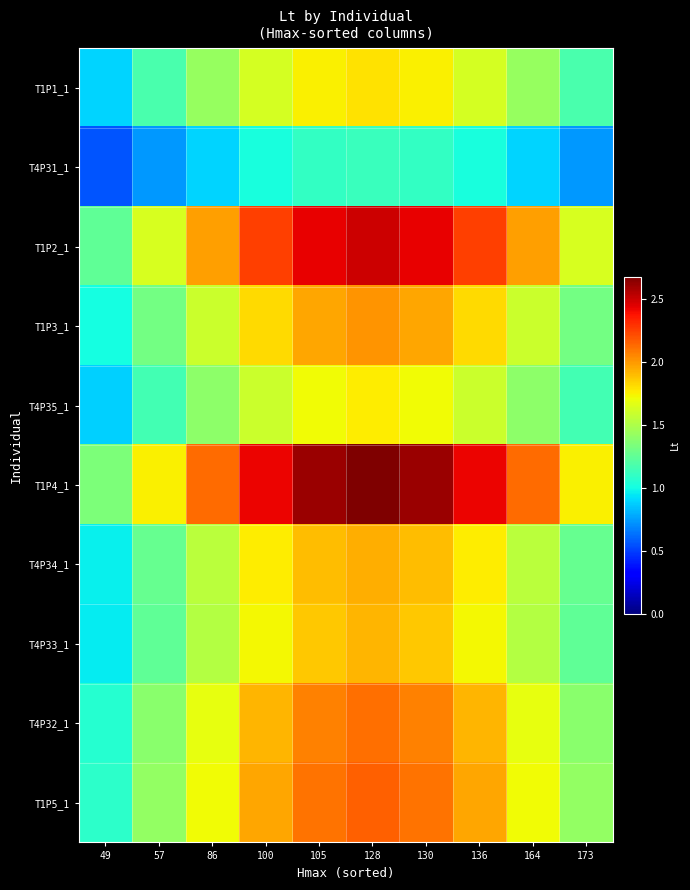

Rank the series at 128 from highest to lowest value.

T1P4_1, T1P2_1, T1P5_1, T4P32_1, T1P3_1, T4P34_1, T4P33_1, T1P1_1, T4P35_1, T4P31_1